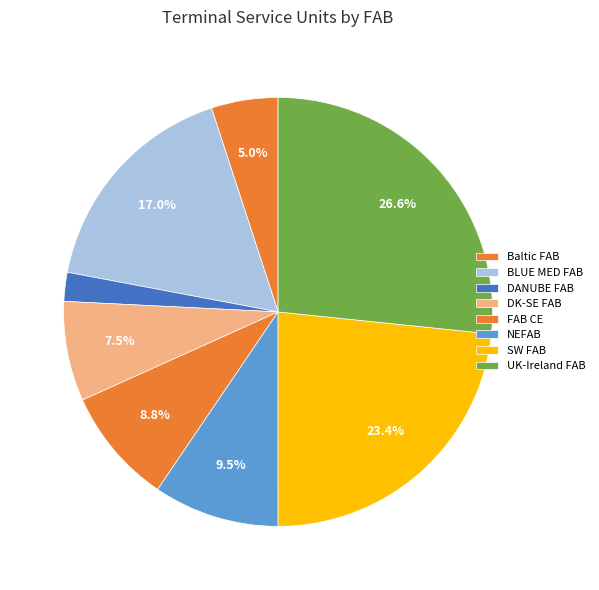

How many segments does this pie chart have?

8